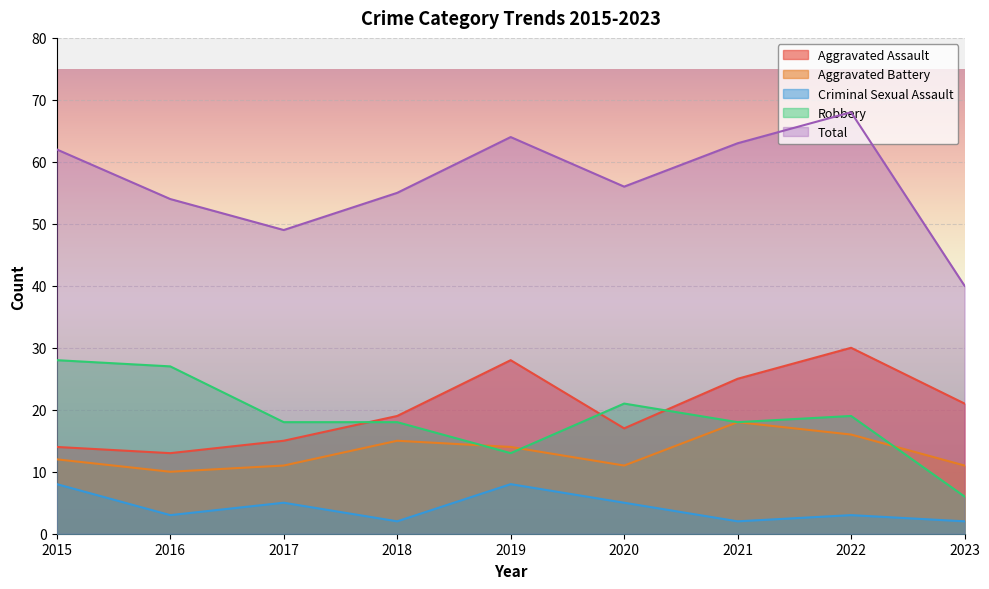

Reading left to right, list all the values displayed in this chart.

Aggravated Assault: 2015=14	2016=13	2017=15	2018=19	2019=28	2020=17	2021=25	2022=30	2023=21
Aggravated Battery: 2015=12	2016=10	2017=11	2018=15	2019=14	2020=11	2021=18	2022=16	2023=11
Criminal Sexual Assault: 2015=8	2016=3	2017=5	2018=2	2019=8	2020=5	2021=2	2022=3	2023=2
Robbery: 2015=28	2016=27	2017=18	2018=18	2019=13	2020=21	2021=18	2022=19	2023=6
Total: 2015=62	2016=54	2017=49	2018=55	2019=64	2020=56	2021=63	2022=68	2023=40